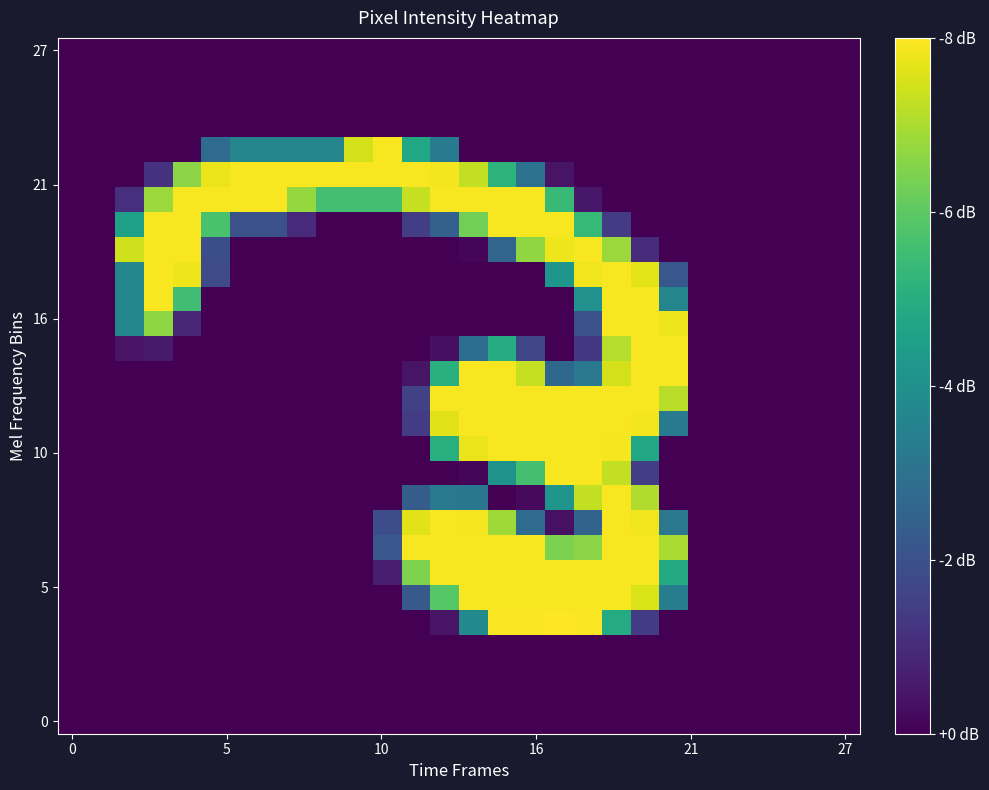

At how many categories does at least one series exceed 30?

20